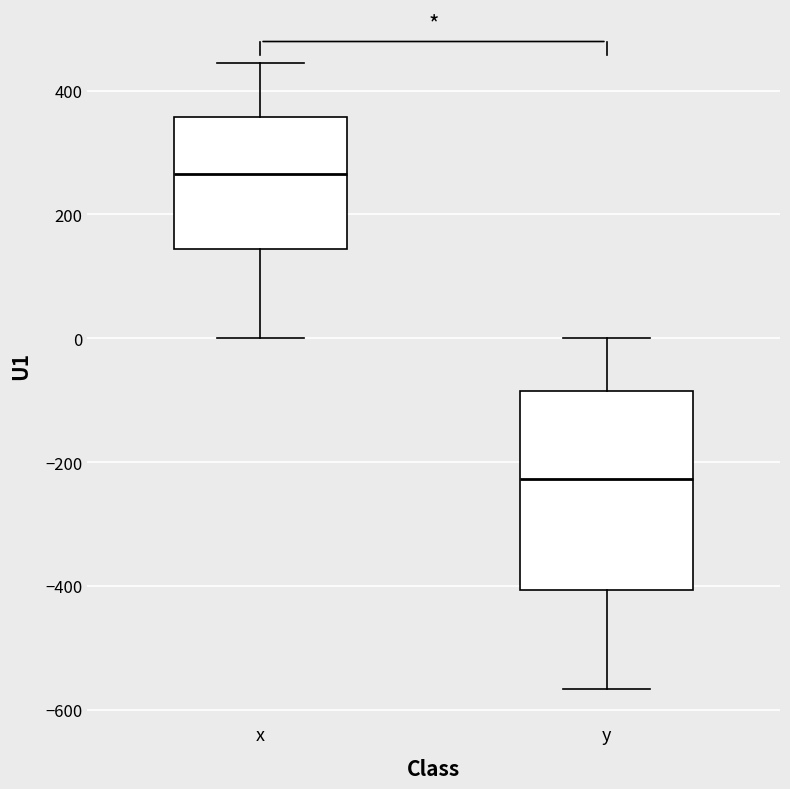

Reading left to right, transcribe this box plot: for each box, give where its median line is, the range the box spans, and where its two whiskers end, as read against the y-axis. The values are not printed on the chart, so give them approximately, as read against the axis.

x: median 260, box 140 to 360, whiskers 0 to 440
y: median -220, box -400 to -80, whiskers -560 to 0